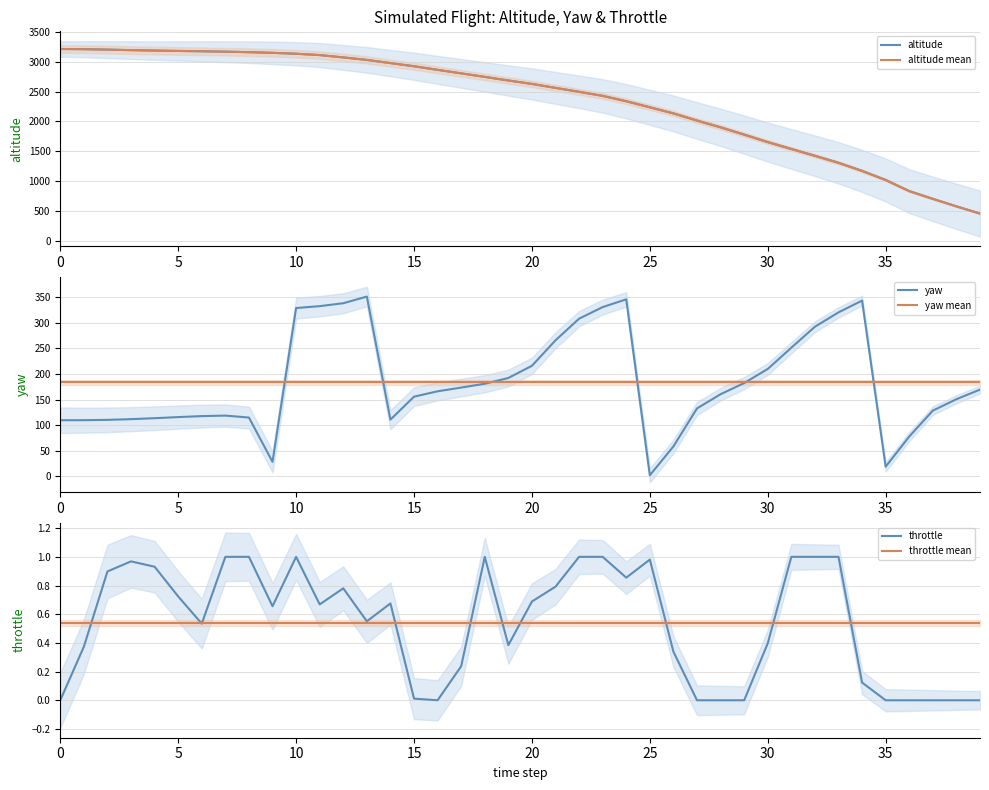

At how many categories does at least one series exceed 1149?

35